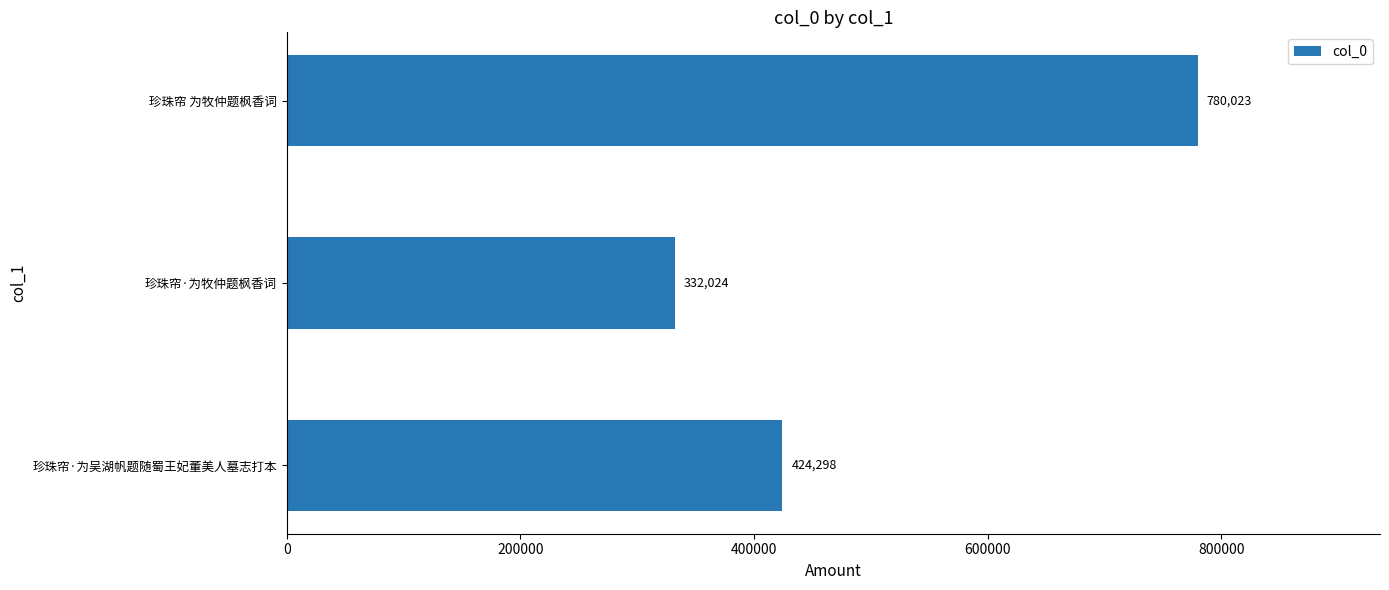

Rank the categories by value from lowest to highest.

珍珠帘·为牧仲题枫香词, 珍珠帘·为吴湖帆题随蜀王妃董美人墓志打本, 珍珠帘 为牧仲题枫香词